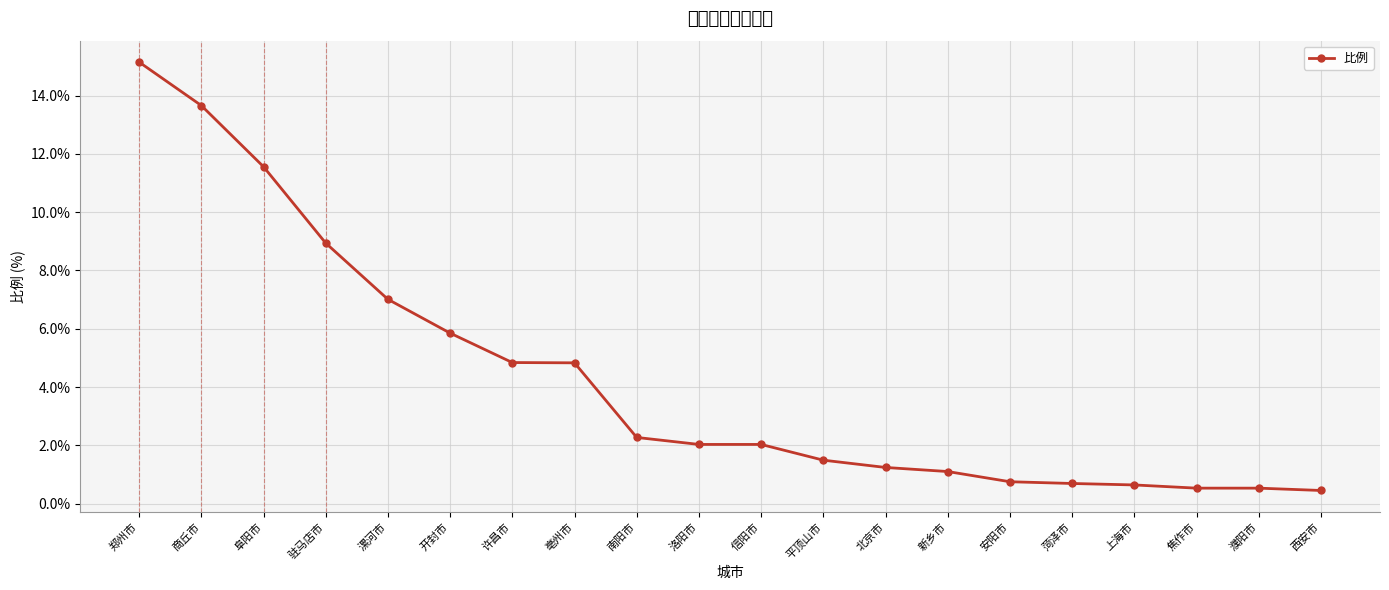

Where does the data first go above 2?

郑州市